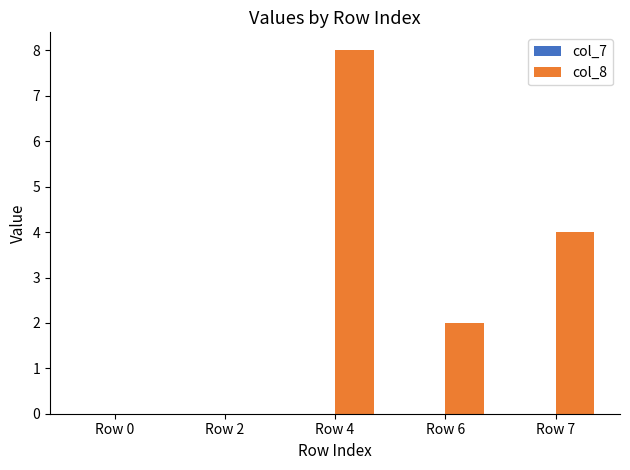

Which has a higher value, Row 2 or Row 4?

Row 4